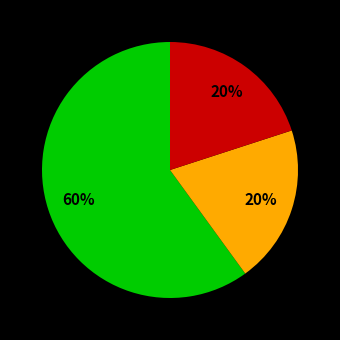

How many segments does this pie chart have?

3